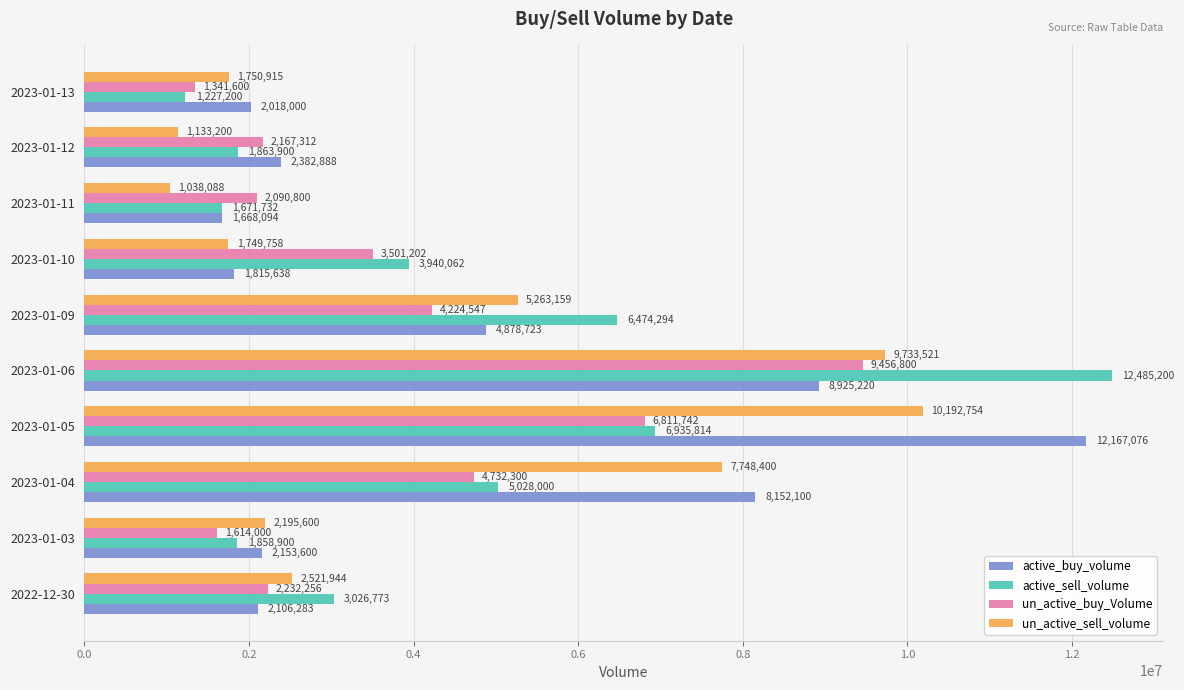

At which category is the sum across all series the highest?

2023-01-06